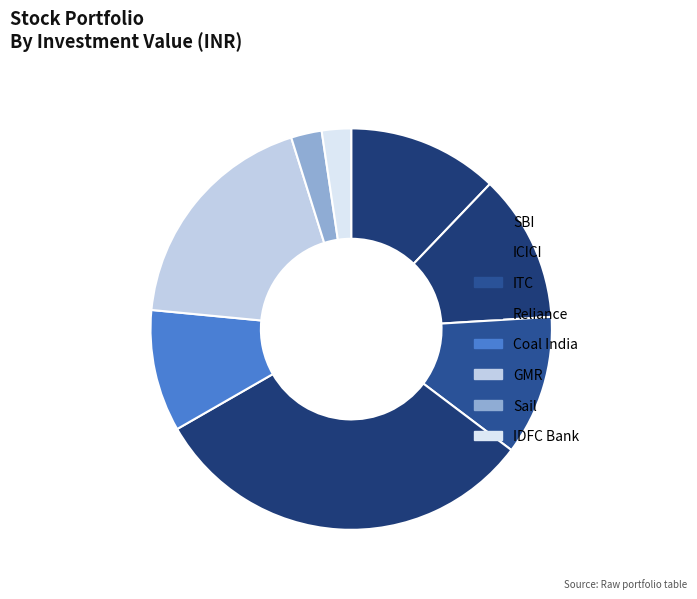

Combined, what portion of the pie is Coal India and IDFC Bank?

12.2%